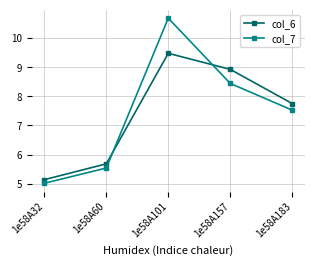

Reading left to right, list all the values displayed in this chart.

col_6: 1e58A32=5.1	1e58A60=5.7	1e58A101=9.5	1e58A157=8.9	1e58A183=7.8
col_7: 1e58A32=5.0	1e58A60=5.5	1e58A101=10.7	1e58A157=8.4	1e58A183=7.5